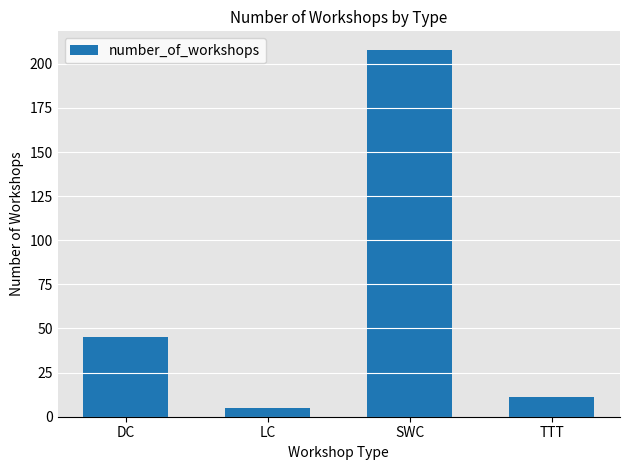

What position from the left is SWC?

3